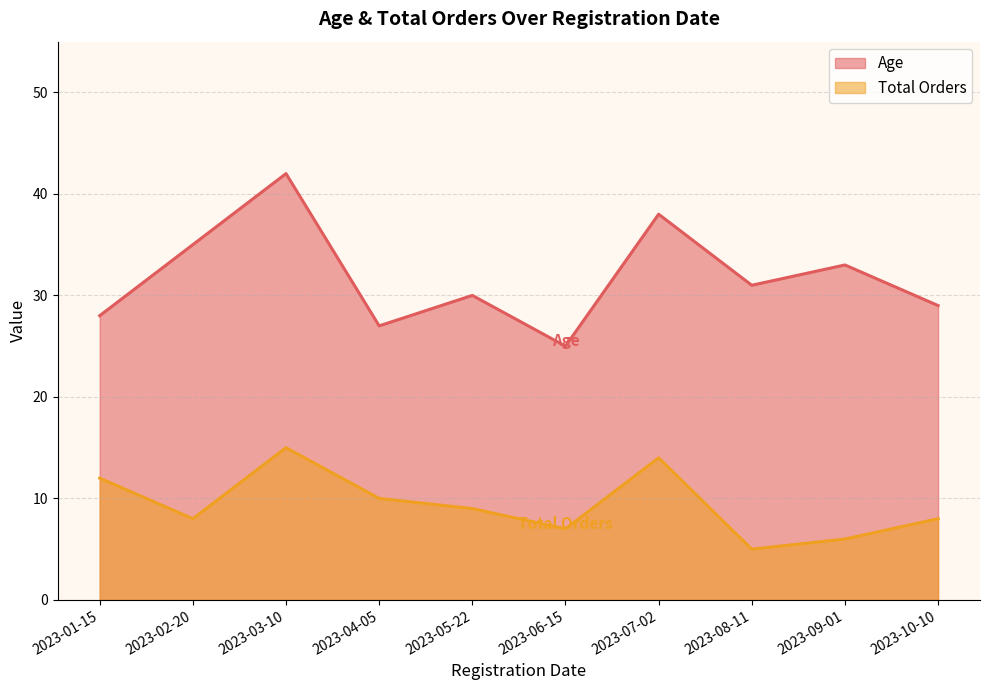

How many categories are shown in the chart?

10